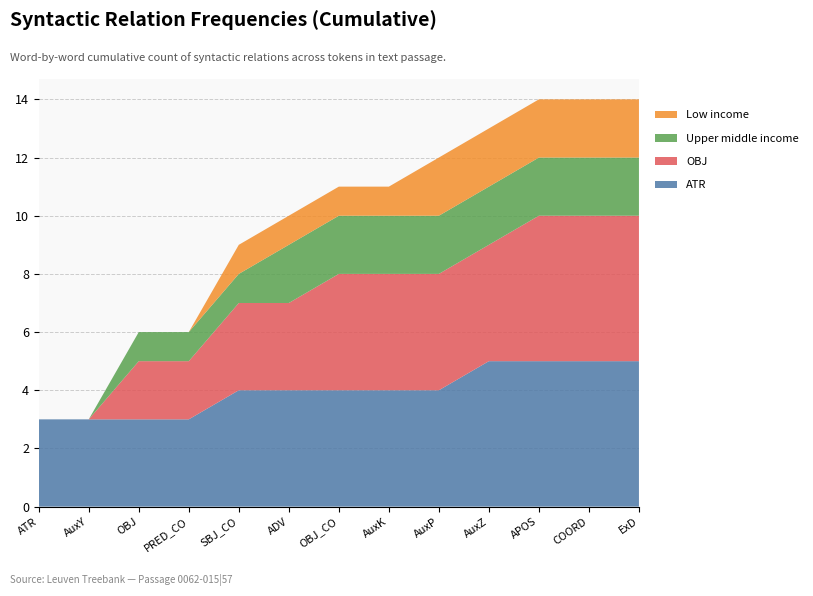

Reading right to left, extract all data points from this chart.

ATR: ExD=5	COORD=5	APOS=5	AuxZ=5	AuxP=4	AuxK=4	OBJ_CO=4	ADV=4	SBJ_CO=4	PRED_CO=3	OBJ=3	AuxY=3	ATR=3
OBJ: ExD=5	COORD=5	APOS=5	AuxZ=4	AuxP=4	AuxK=4	OBJ_CO=4	ADV=3	SBJ_CO=3	PRED_CO=2	OBJ=2	AuxY=0	ATR=0
Upper middle income: ExD=2	COORD=2	APOS=2	AuxZ=2	AuxP=2	AuxK=2	OBJ_CO=2	ADV=2	SBJ_CO=1	PRED_CO=1	OBJ=1	AuxY=0	ATR=0
Low income: ExD=2	COORD=2	APOS=2	AuxZ=2	AuxP=2	AuxK=1	OBJ_CO=1	ADV=1	SBJ_CO=1	PRED_CO=0	OBJ=0	AuxY=0	ATR=0